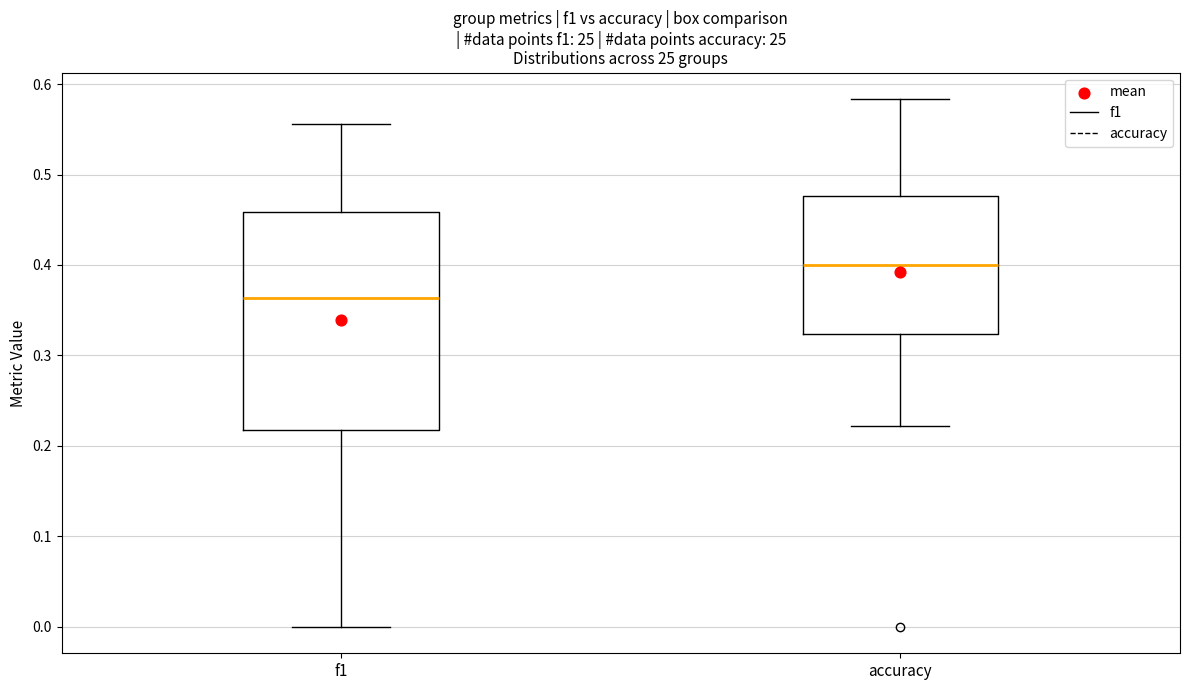

Which box's median line is the highest?

accuracy